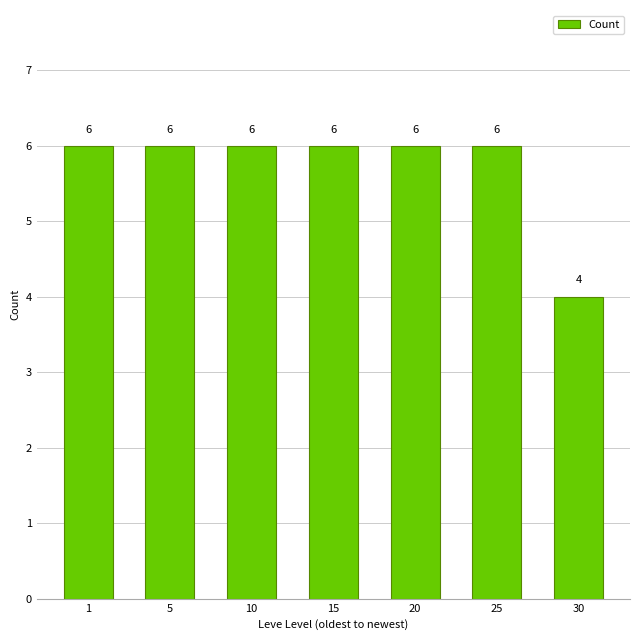

What is the greatest value displayed?

6